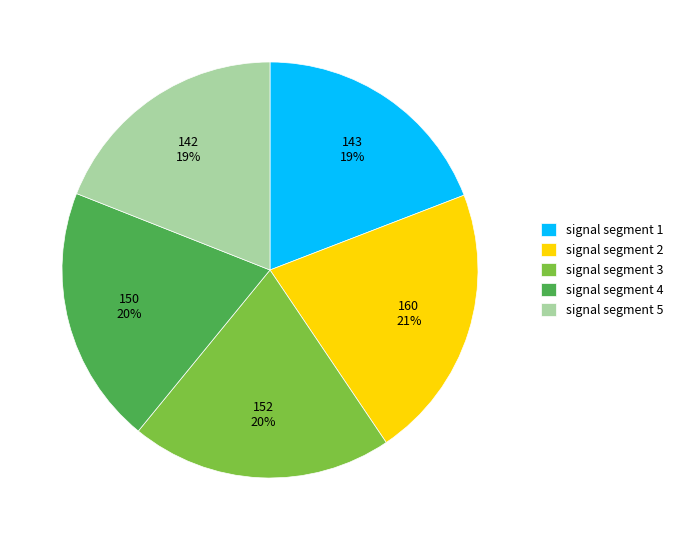

Which slice is the largest?

signal segment 2